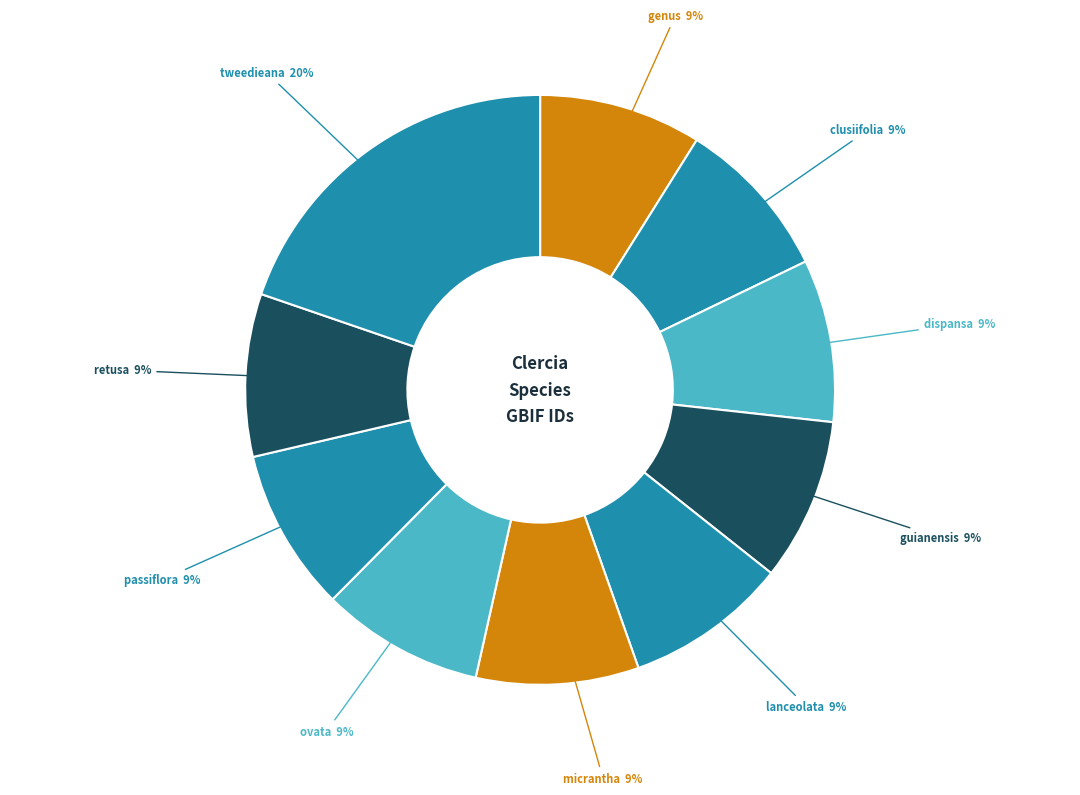

True or false: lanceolata accounts for 1% of the total.

False